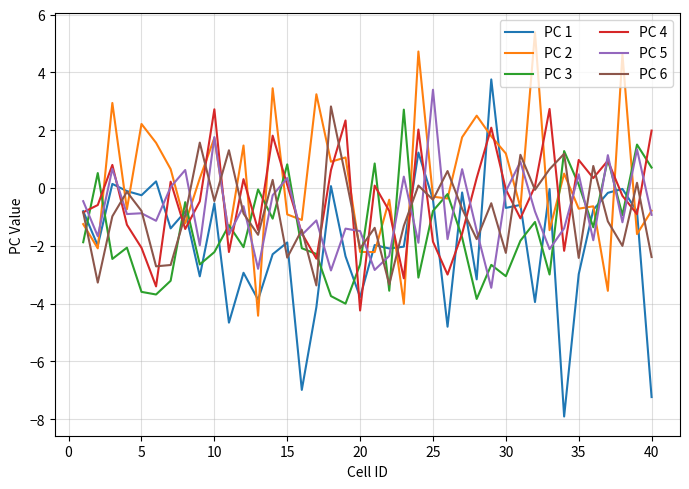

What is the lowest value of the PC 3 series?

-4.0